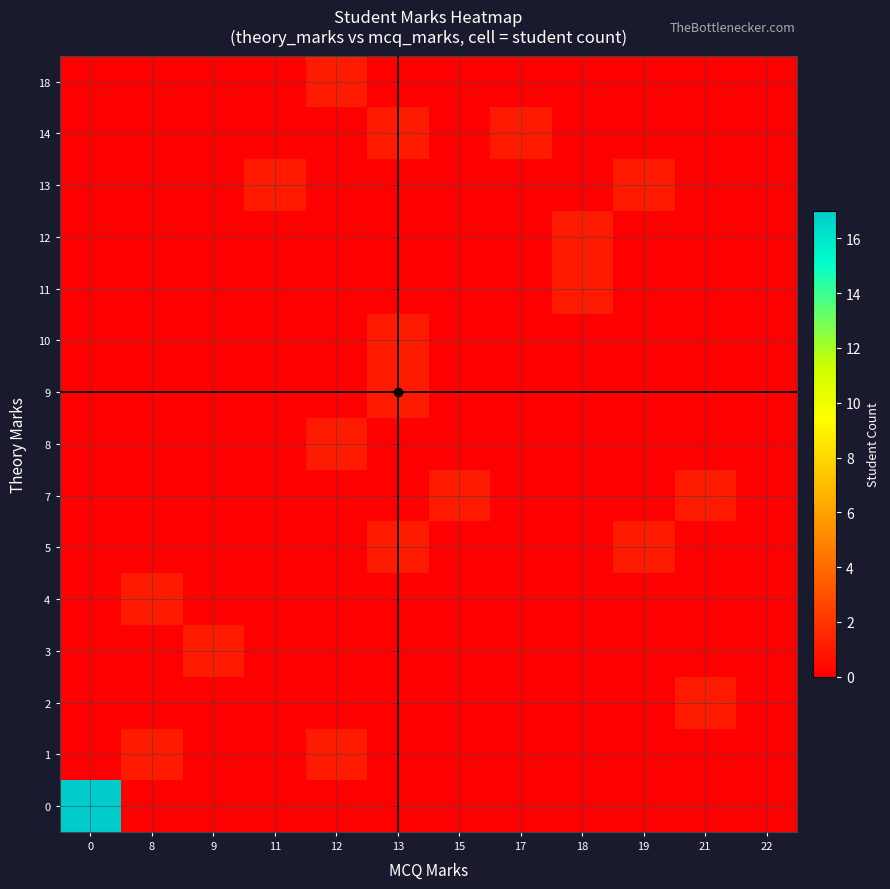

Reading left to right, transcribe all the data shown in this chart.

0: 0=17	8=0	9=0	11=0	12=0	13=0	15=0	17=0	18=0	19=0	21=0	22=0
1: 0=0	8=1	9=0	11=0	12=1	13=0	15=0	17=0	18=0	19=0	21=0	22=0
2: 0=0	8=0	9=0	11=0	12=0	13=0	15=0	17=0	18=0	19=0	21=1	22=0
3: 0=0	8=0	9=1	11=0	12=0	13=0	15=0	17=0	18=0	19=0	21=0	22=0
4: 0=0	8=1	9=0	11=0	12=0	13=0	15=0	17=0	18=0	19=0	21=0	22=0
5: 0=0	8=0	9=0	11=0	12=0	13=1	15=0	17=0	18=0	19=1	21=0	22=0
7: 0=0	8=0	9=0	11=0	12=0	13=0	15=1	17=0	18=0	19=0	21=1	22=0
8: 0=0	8=0	9=0	11=0	12=1	13=0	15=0	17=0	18=0	19=0	21=0	22=0
9: 0=0	8=0	9=0	11=0	12=0	13=1	15=0	17=0	18=0	19=0	21=0	22=0
10: 0=0	8=0	9=0	11=0	12=0	13=1	15=0	17=0	18=0	19=0	21=0	22=0
11: 0=0	8=0	9=0	11=0	12=0	13=0	15=0	17=0	18=1	19=0	21=0	22=0
12: 0=0	8=0	9=0	11=0	12=0	13=0	15=0	17=0	18=1	19=0	21=0	22=0
13: 0=0	8=0	9=0	11=1	12=0	13=0	15=0	17=0	18=0	19=1	21=0	22=0
14: 0=0	8=0	9=0	11=0	12=0	13=1	15=0	17=1	18=0	19=0	21=0	22=0
18: 0=0	8=0	9=0	11=0	12=1	13=0	15=0	17=0	18=0	19=0	21=0	22=0